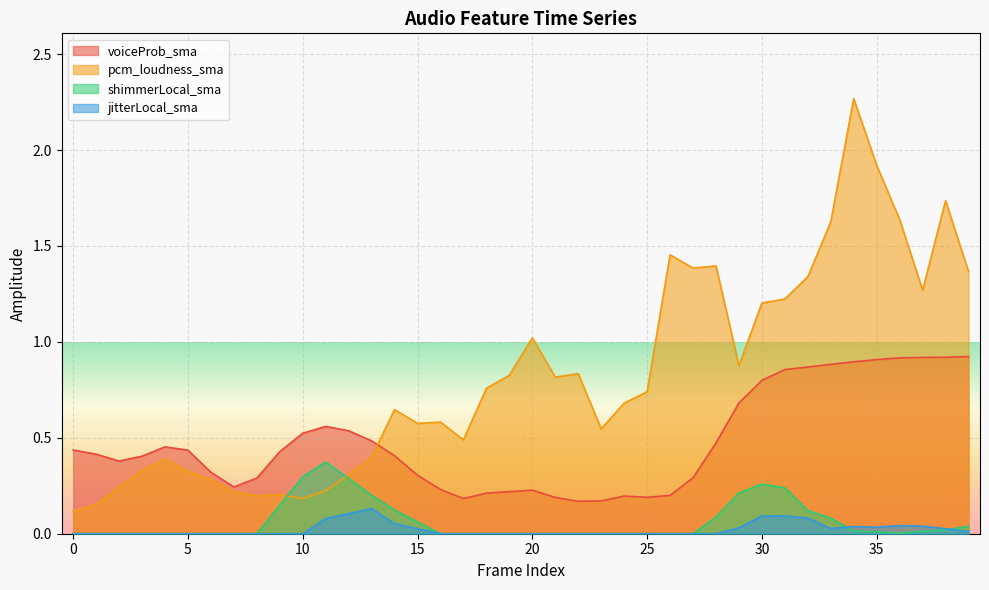

What is the lowest value of the voiceProb_sma series?

0.2